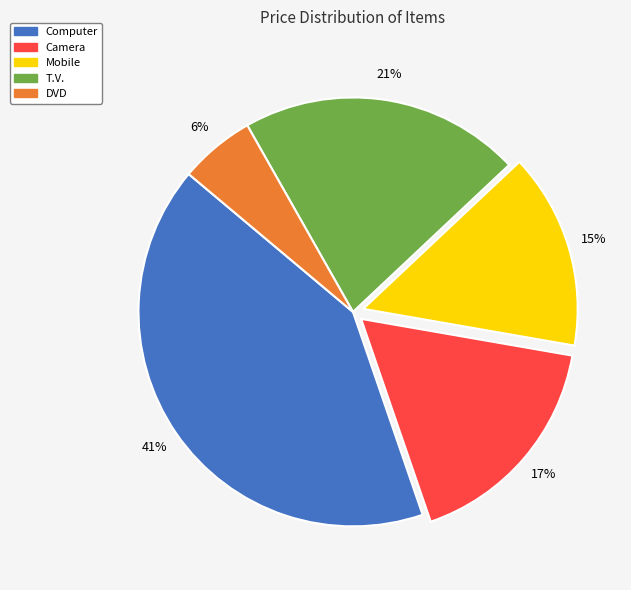

The DVD slice represents 6% of the pie. True or false?

True